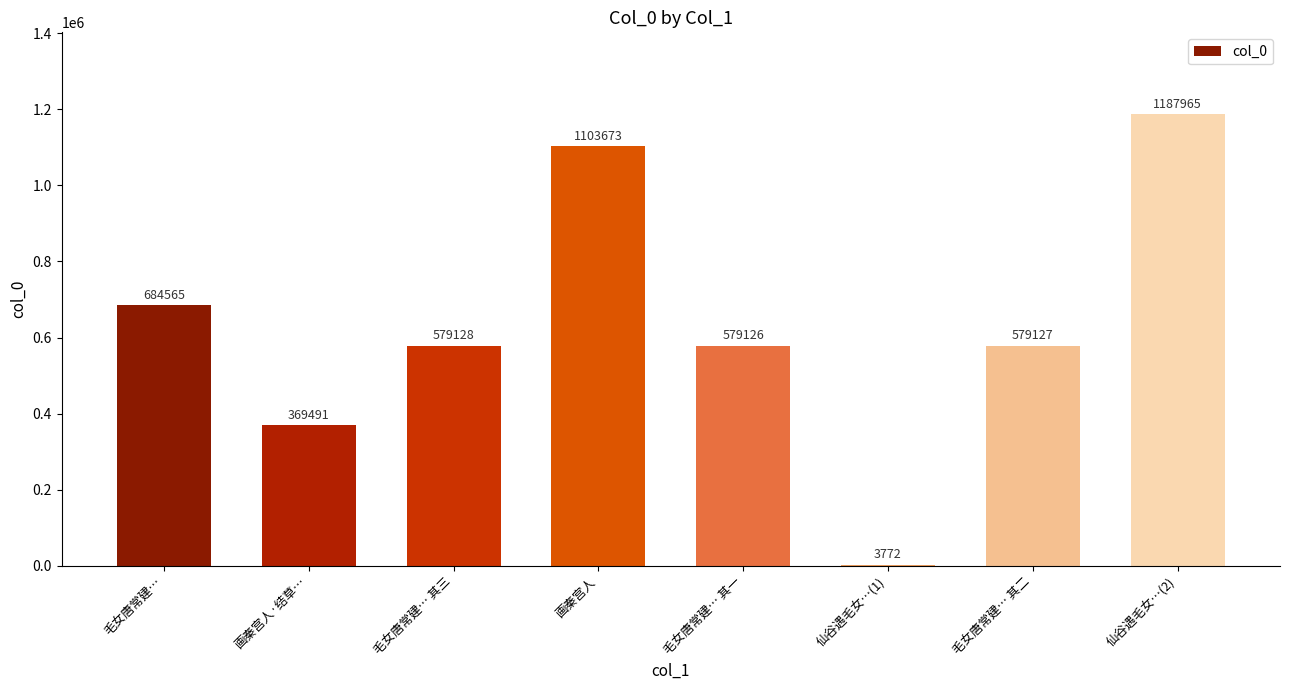

What is the change in value from 毛女唐常建… 其二 to 仙谷遇毛女…(2)?

+608838